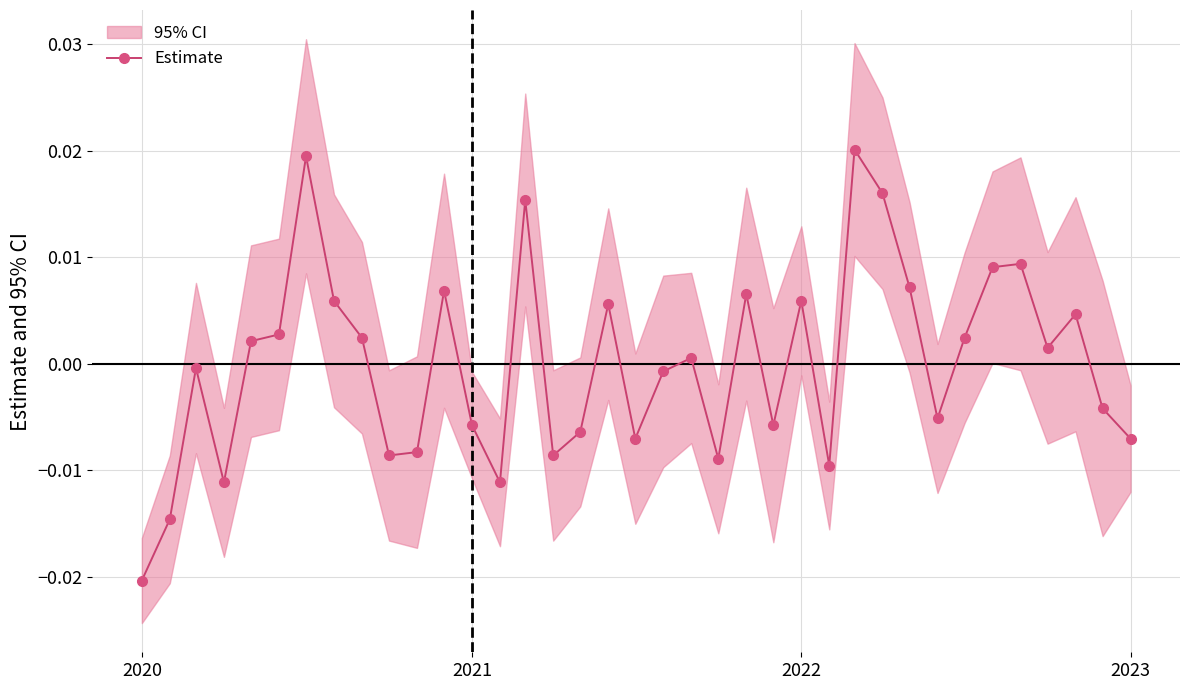

How many data points are less than 0?

18